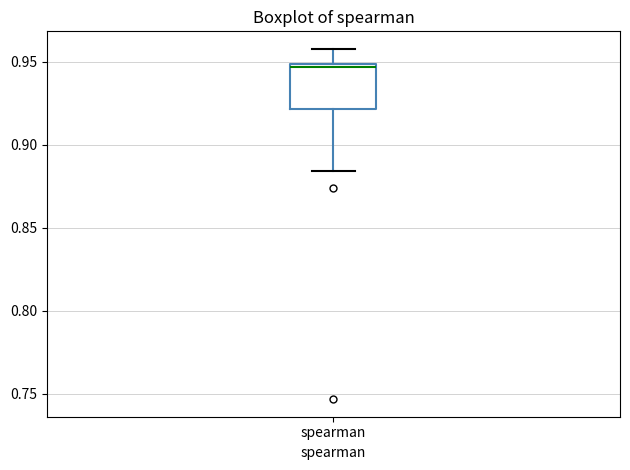

Read this box plot against the y-axis: the position of the median line, the range covered by the box, and the ends of both whiskers. The values are not printed on the chart, so give them approximately, as read against the axis.

median 0.945, box 0.920 to 0.950, whiskers 0.885 to 0.960